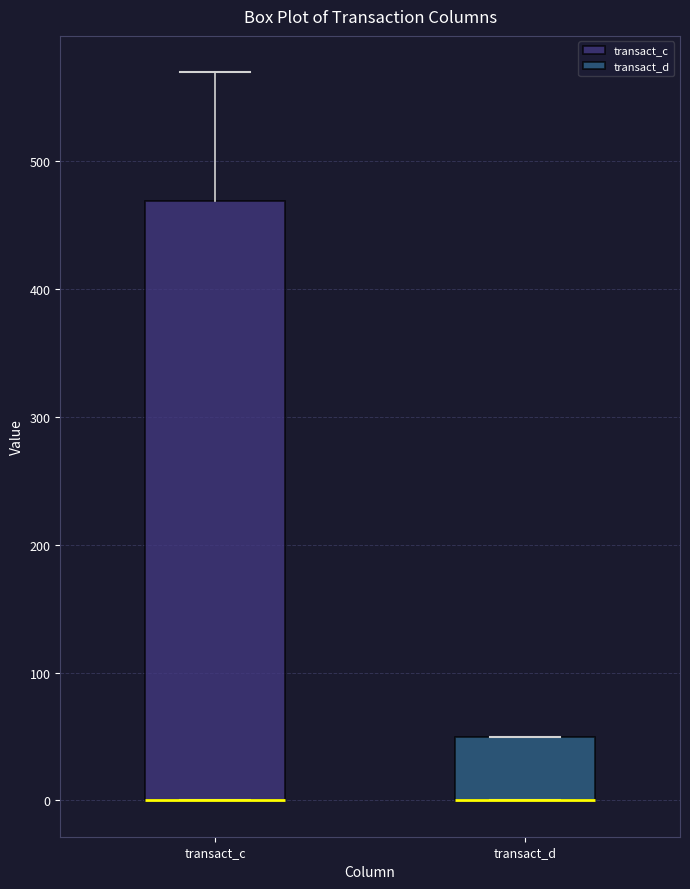

Reading left to right, read every box against the y-axis: the position of its median line, the range the box covers, and the ends of its whiskers. The values are not printed on the chart, so give them approximately, as read against the axis.

transact_c: median 0 (drawn on the box's lower edge), box 0 to 470, whiskers 0 to 570
transact_d: median 0 (drawn on the box's lower edge), box 0 to 50, whiskers 0 to 50